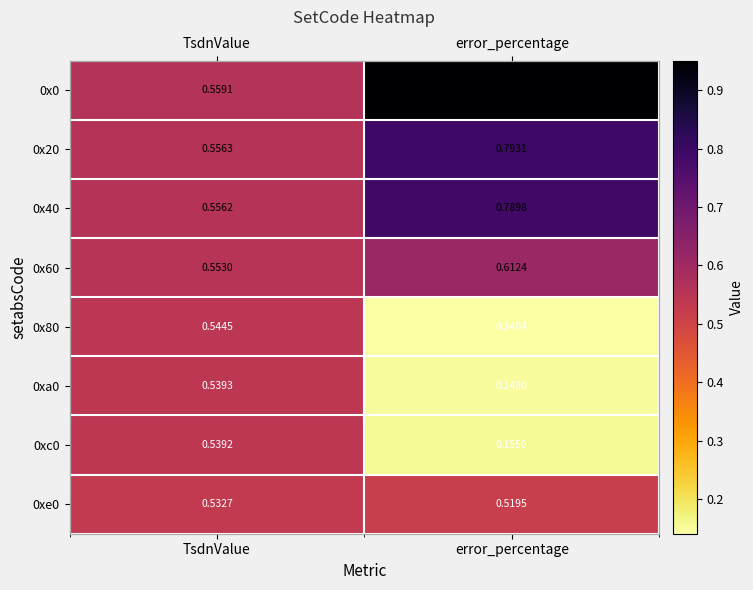

What is the difference between the 0x80 values at error_percentage and TsdnValue?

0.4